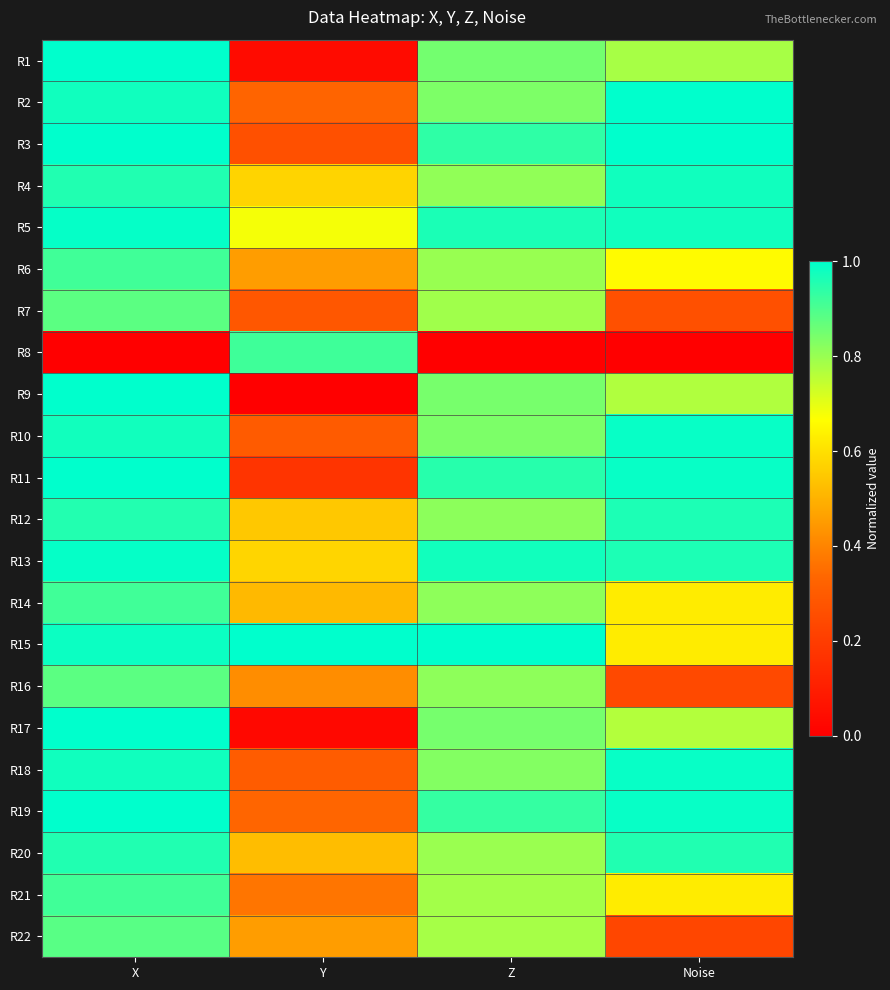

Reading left to right, transcribe all the data shown in this chart.

R1: X=1.0	Y=0.0	Z=0.8	Noise=0.8
R2: X=1.0	Y=0.3	Z=0.8	Noise=1.0
R3: X=1.0	Y=0.3	Z=0.9	Noise=1.0
R4: X=1.0	Y=0.6	Z=0.8	Noise=1.0
R5: X=1.0	Y=0.7	Z=1.0	Noise=1.0
R6: X=0.9	Y=0.5	Z=0.8	Noise=0.7
R7: X=0.9	Y=0.3	Z=0.8	Noise=0.3
R8: X=0.0	Y=0.9	Z=0.0	Noise=0.0
R9: X=1.0	Y=0.0	Z=0.8	Noise=0.8
R10: X=1.0	Y=0.3	Z=0.8	Noise=1.0
R11: X=1.0	Y=0.2	Z=0.9	Noise=1.0
R12: X=1.0	Y=0.5	Z=0.8	Noise=1.0
R13: X=1.0	Y=0.6	Z=1.0	Noise=1.0
R14: X=0.9	Y=0.5	Z=0.8	Noise=0.6
R15: X=1.0	Y=1.0	Z=1.0	Noise=0.6
R16: X=0.9	Y=0.4	Z=0.8	Noise=0.2
R17: X=1.0	Y=0.0	Z=0.8	Noise=0.8
R18: X=1.0	Y=0.3	Z=0.8	Noise=1.0
R19: X=1.0	Y=0.3	Z=0.9	Noise=1.0
R20: X=1.0	Y=0.5	Z=0.8	Noise=1.0
R21: X=0.9	Y=0.4	Z=0.8	Noise=0.6
R22: X=0.9	Y=0.5	Z=0.8	Noise=0.2